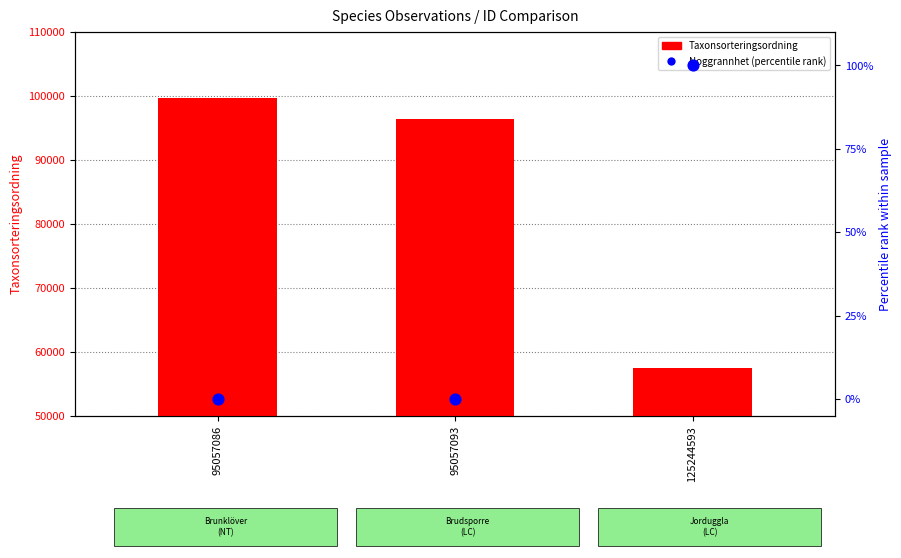

Which series contains the highest Y value?

Taxonsorteringsordning